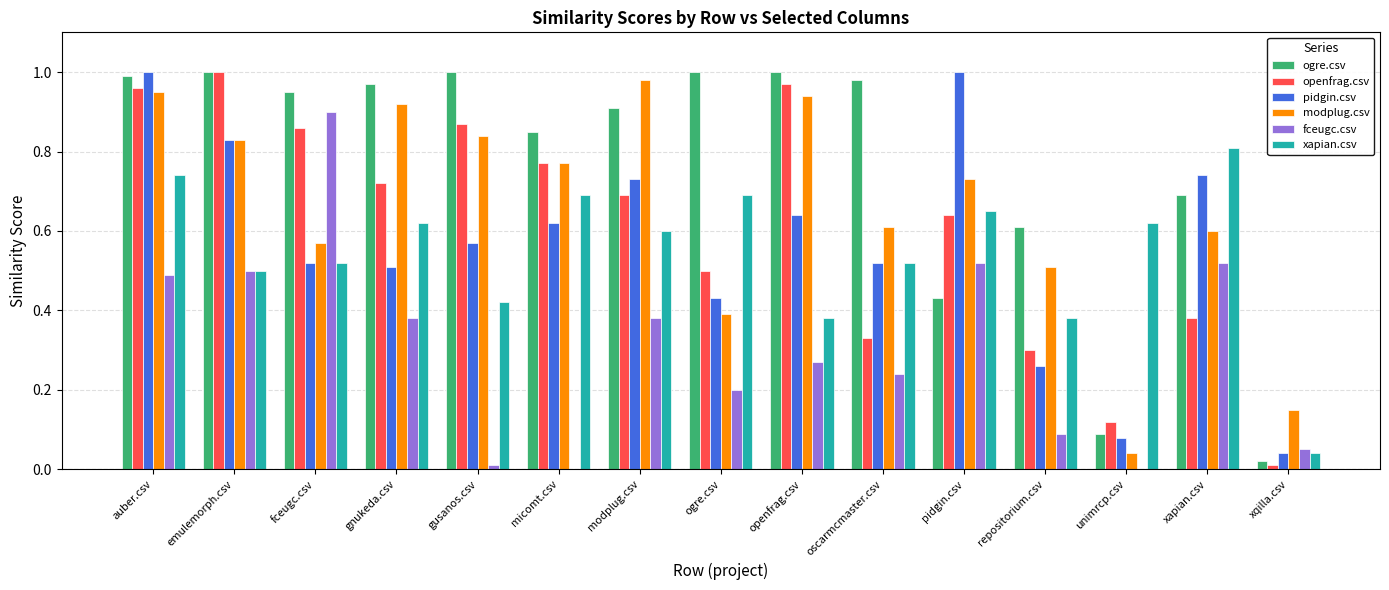

What is the sum of all openfrag.csv values?

9.1